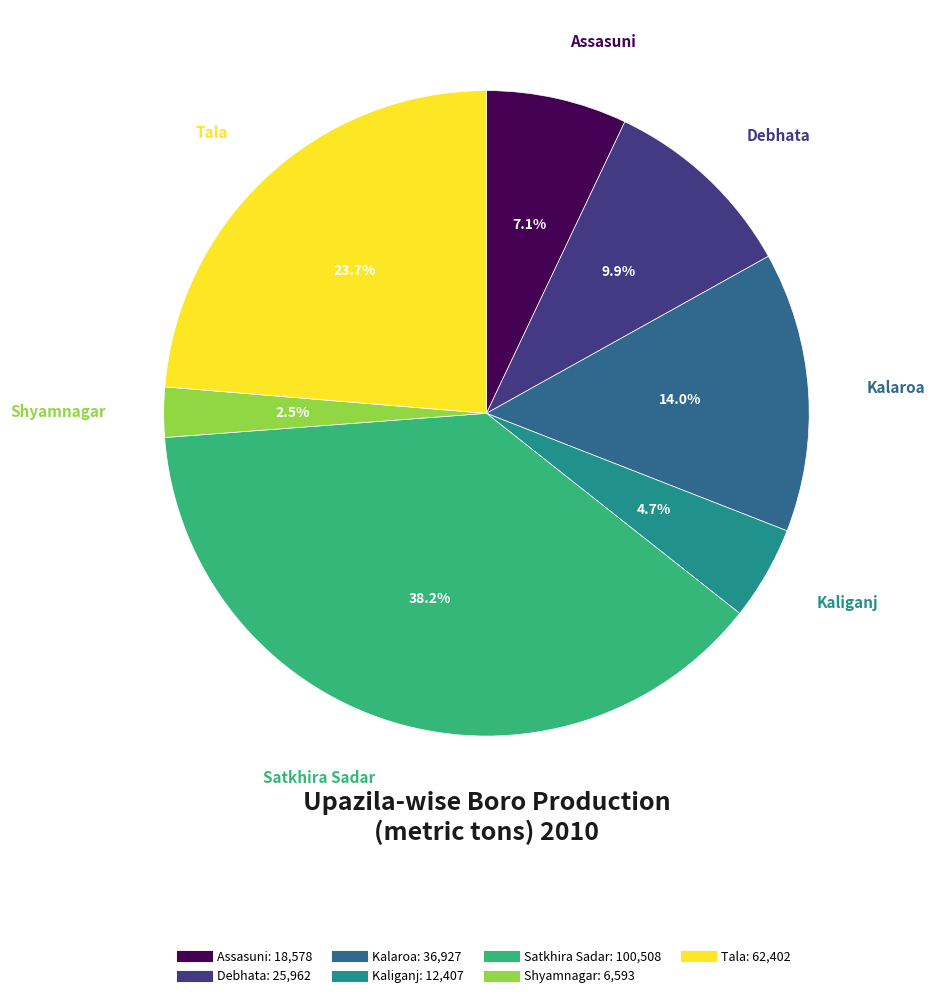

Is there any slice that represents more than half of the pie?

No